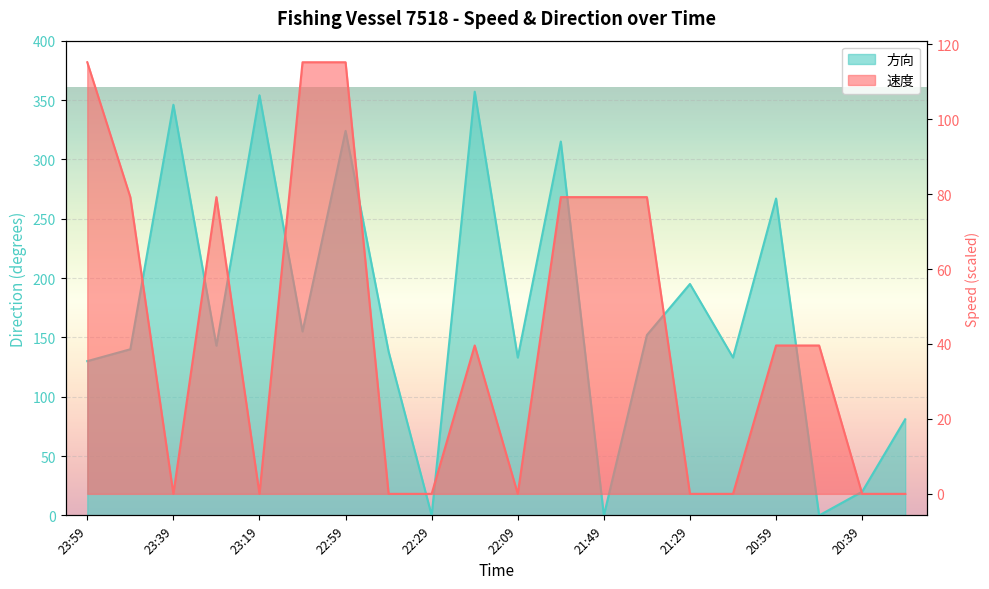

At 21:29, list the series in order from smallest to largest.

速度, 方向